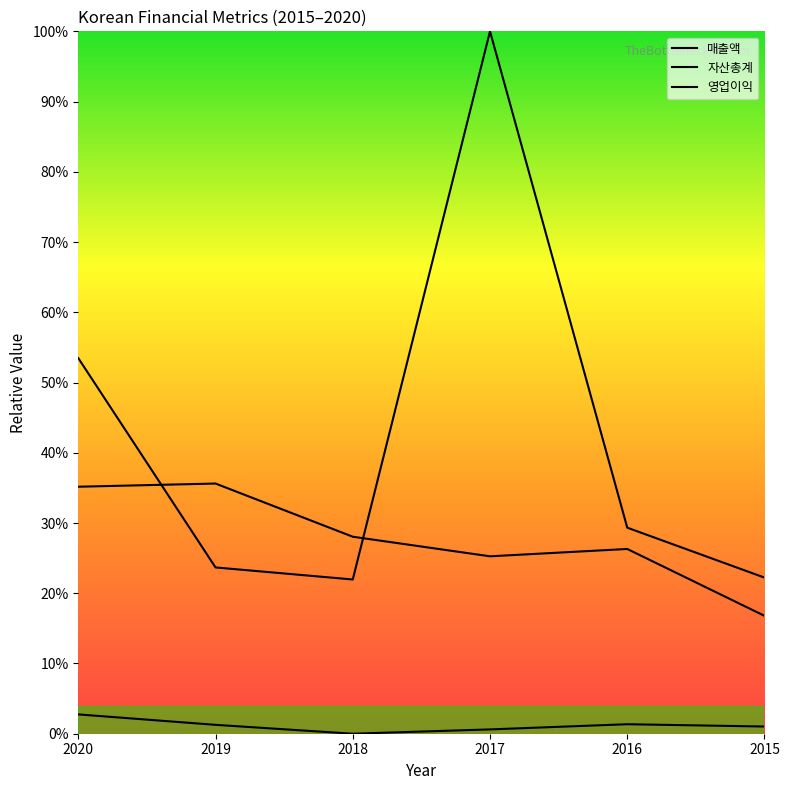

Rank the series by their average value, from lowest to highest.

영업이익, 자산총계, 매출액